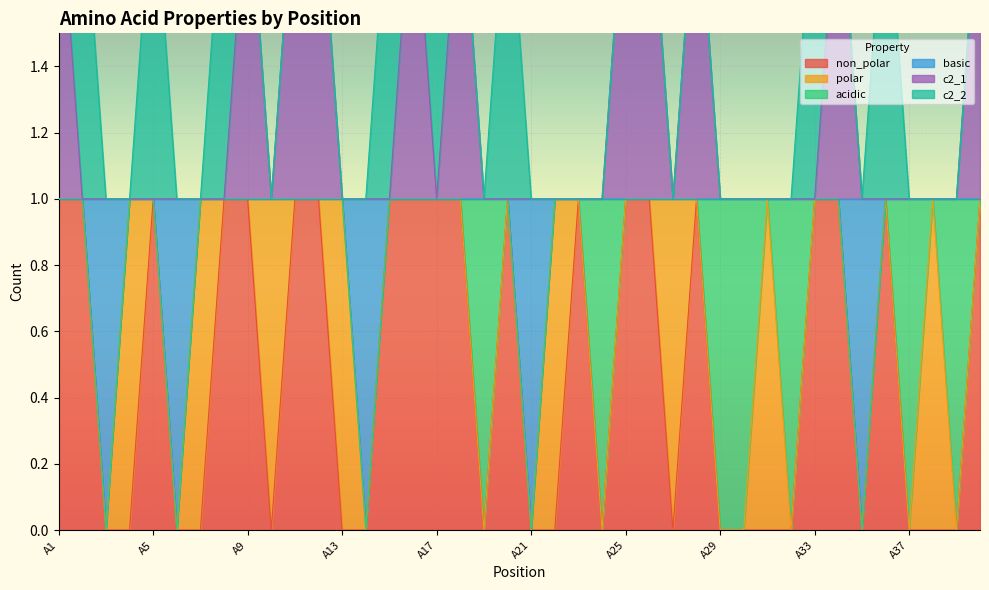

What is the sum of all c2_1 values?

51